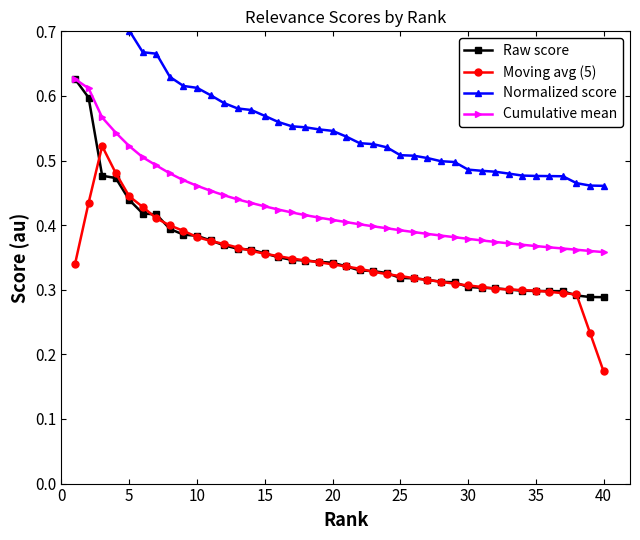

How many Cumulative mean values are between 0 and 1?

40